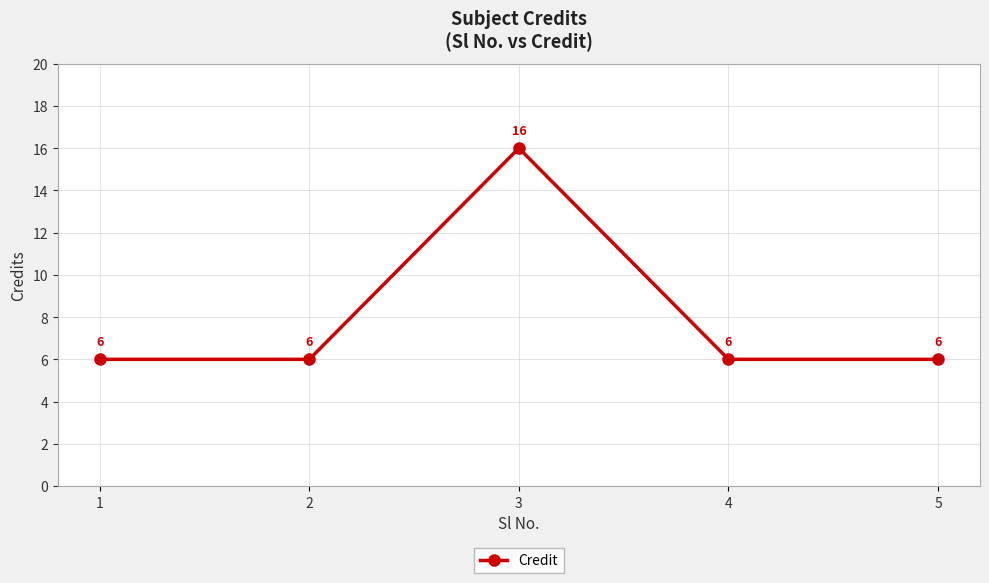

Approximately how many times larger is the value at 4 compared to 5?

1.0